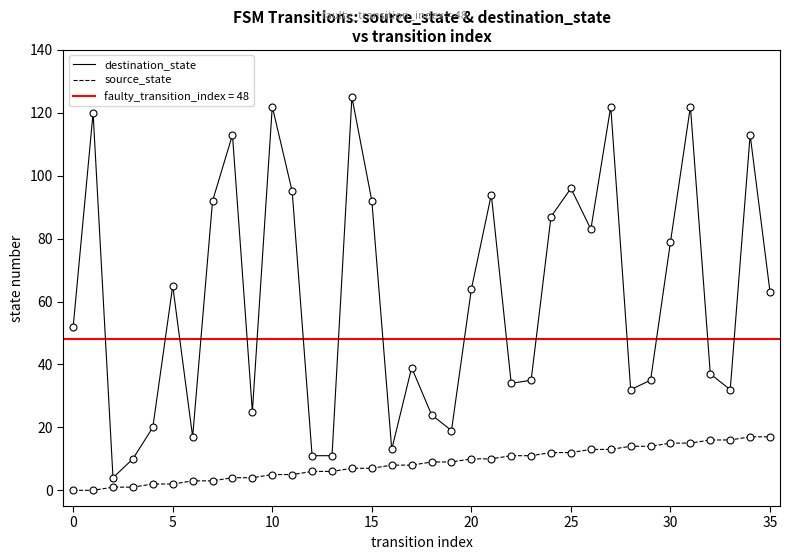

What is the label of the 4th point from the right?

32